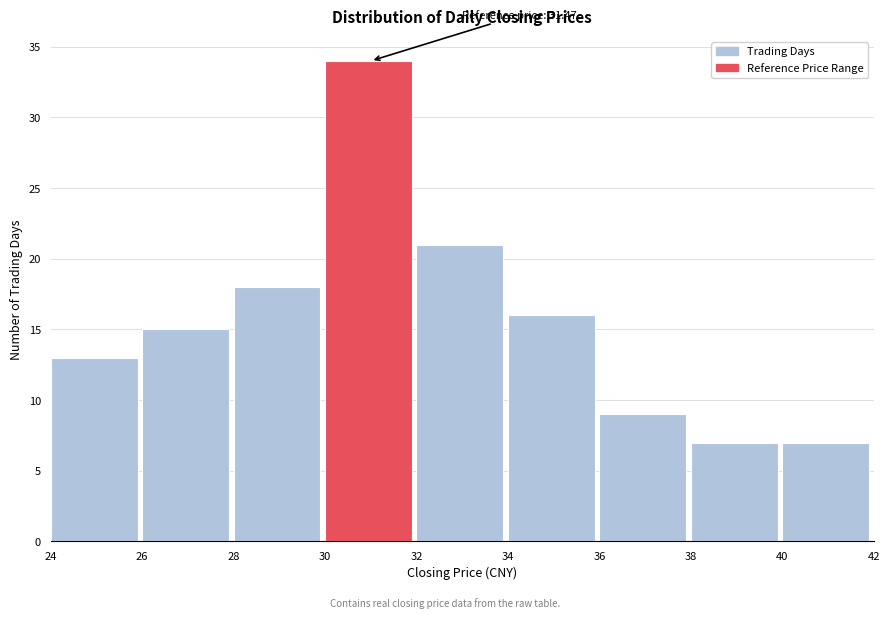

Which range on the x-axis has the tallest bar?

30 to 32